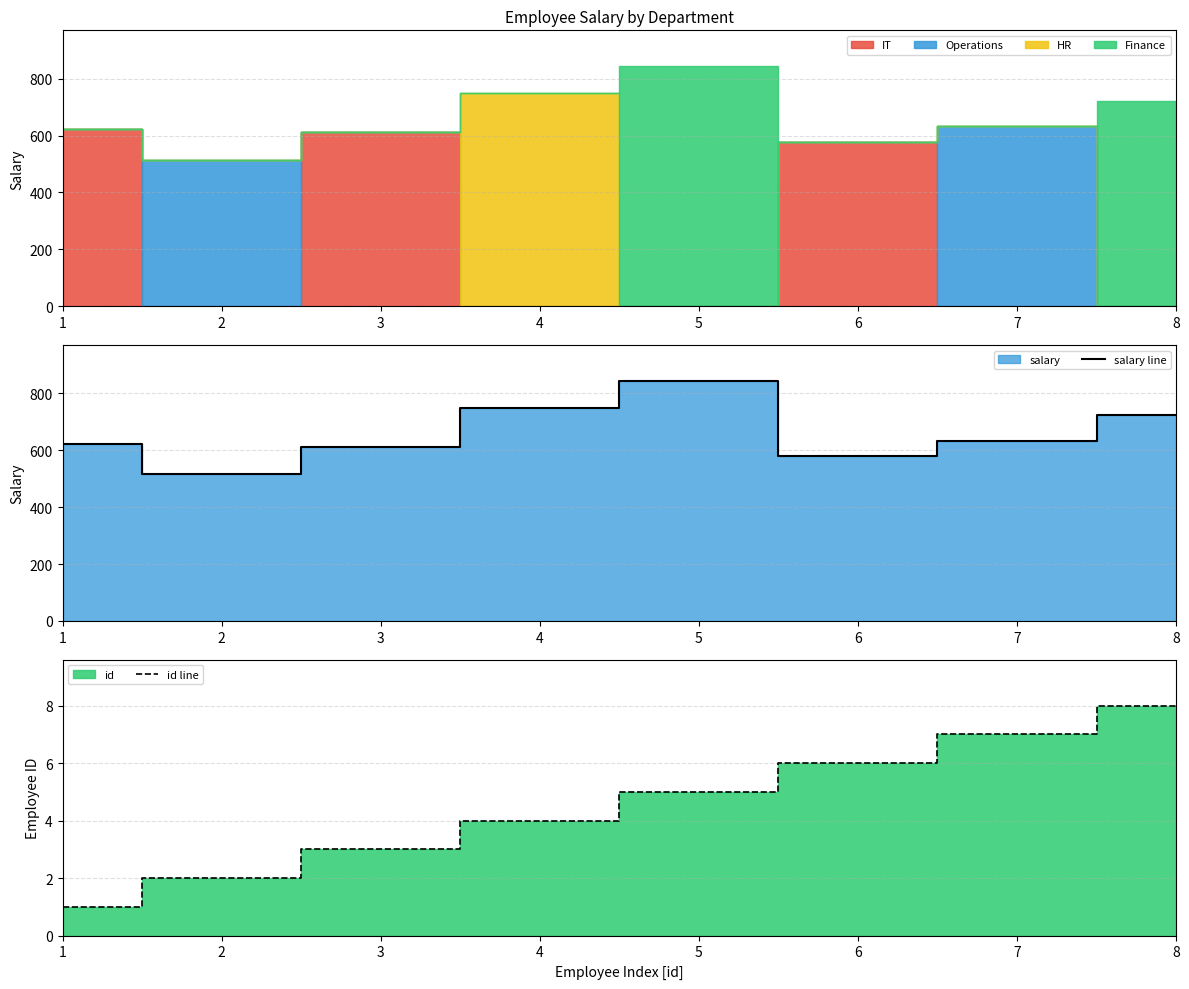

Reading right to left, list all the values displayed in this chart.

salary line: 8=722.5	7=632.8	6=578.0	5=843.2	4=750.0	3=611.0	2=515.2	1=623.3
id line: 8=8.0	7=7.0	6=6.0	5=5.0	4=4.0	3=3.0	2=2.0	1=1.0